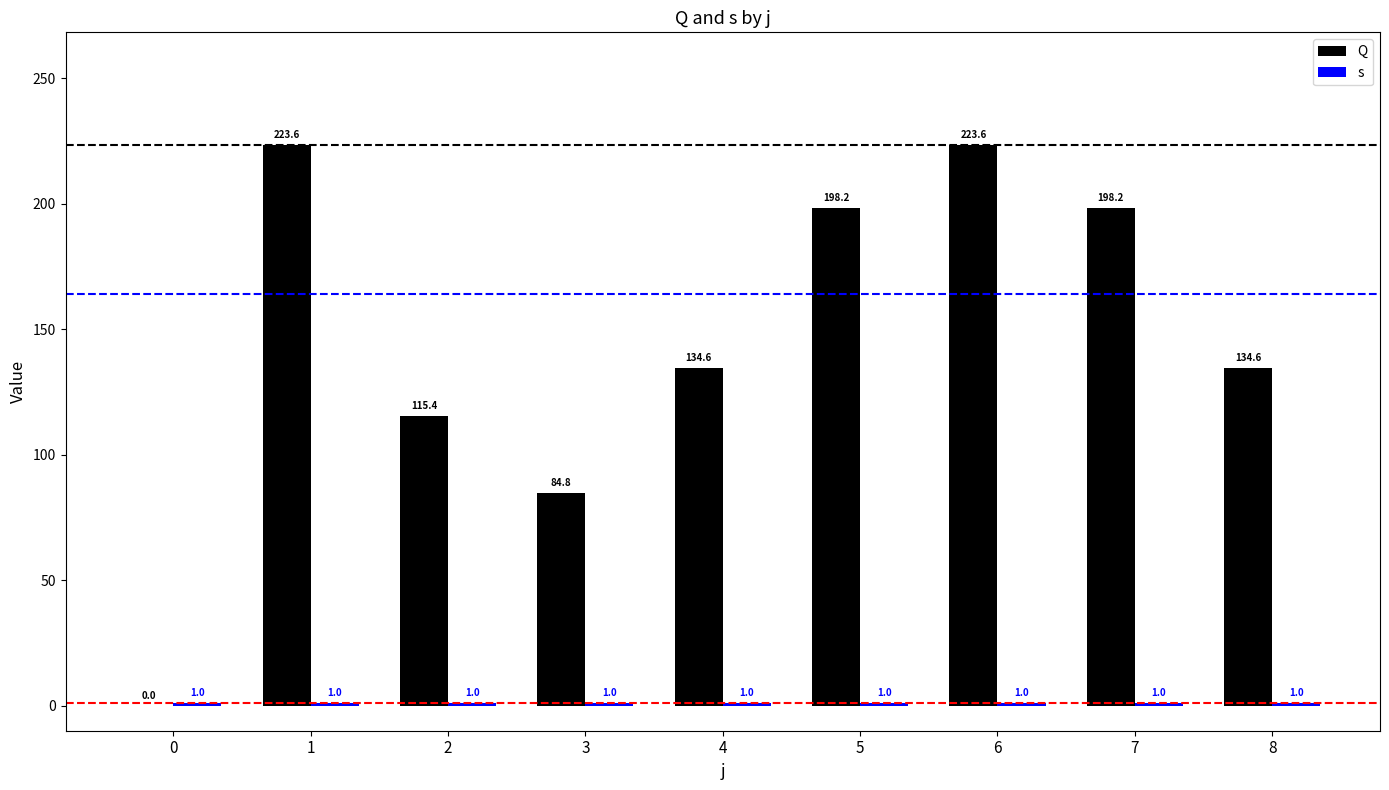

List the labels in order of s value, largest first.

0, 1, 2, 3, 4, 5, 6, 7, 8